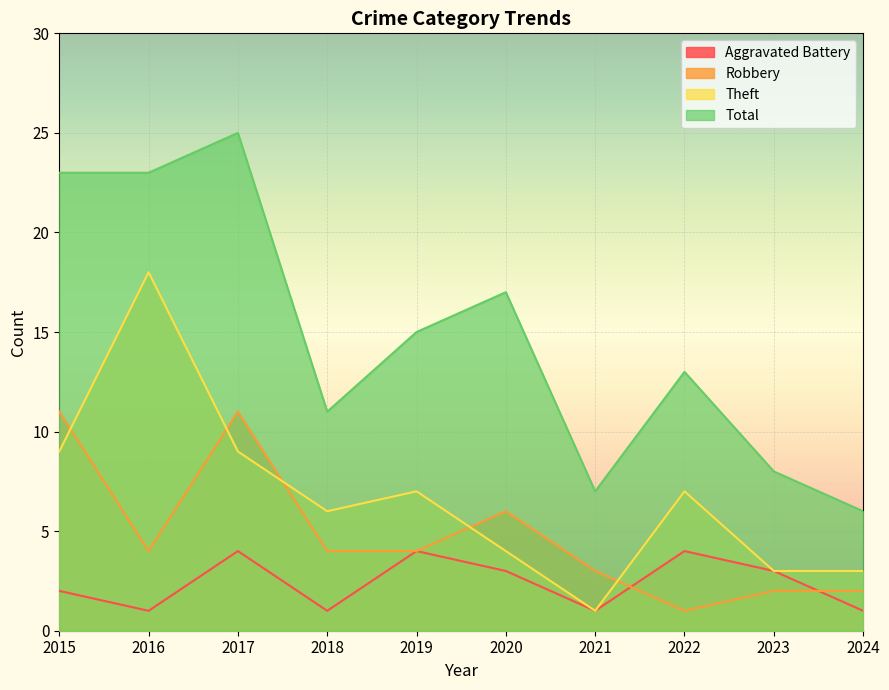

What is the maximum value for Aggravated Battery?

4